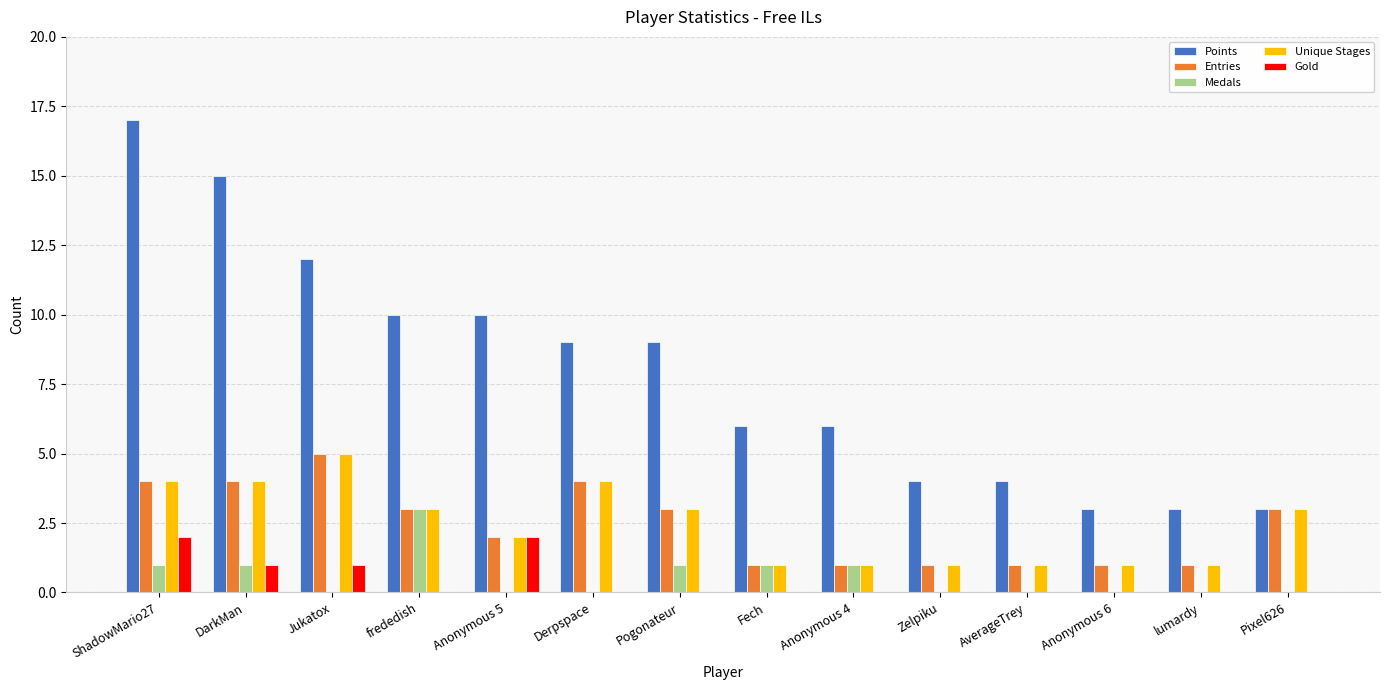

True or false: Points has a value of 4 at Anonymous 5.

False